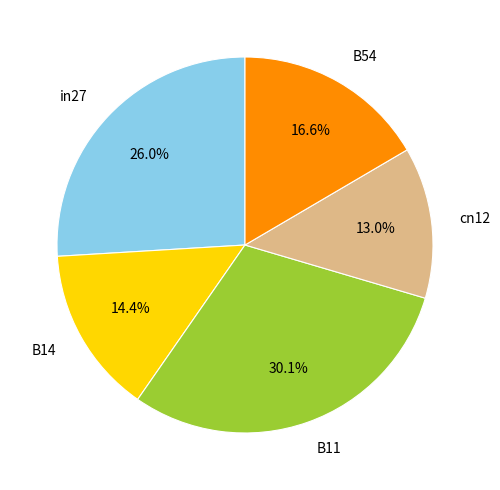

Rank the categories by value from highest to lowest.

B11, in27, B54, B14, cn12